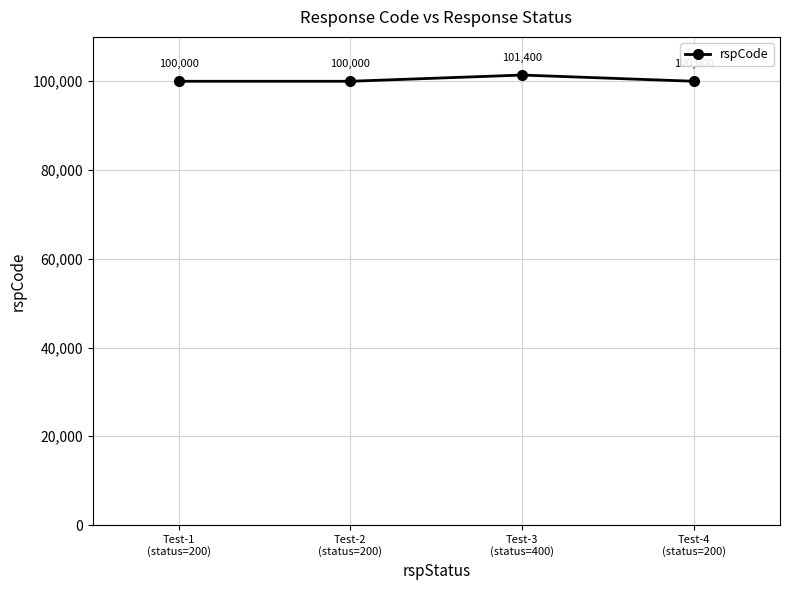

At which category does the chart reach its peak across all series?

Test-3
(status=400)